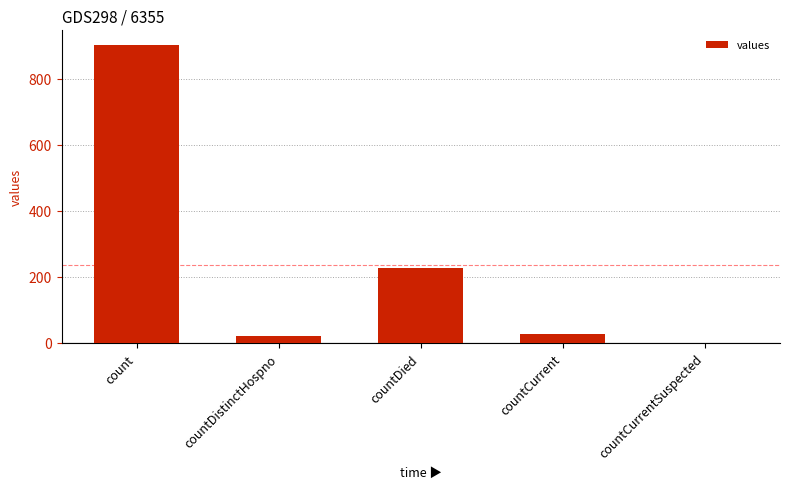

At which label is the value closest to 451?

countDied